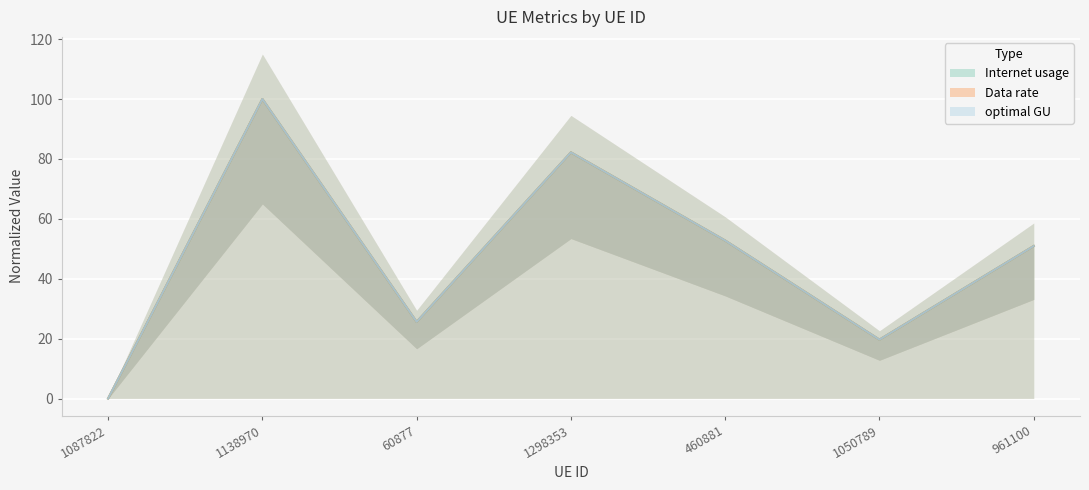

True or false: optimal GU has more than 0 interior local peaks.

True